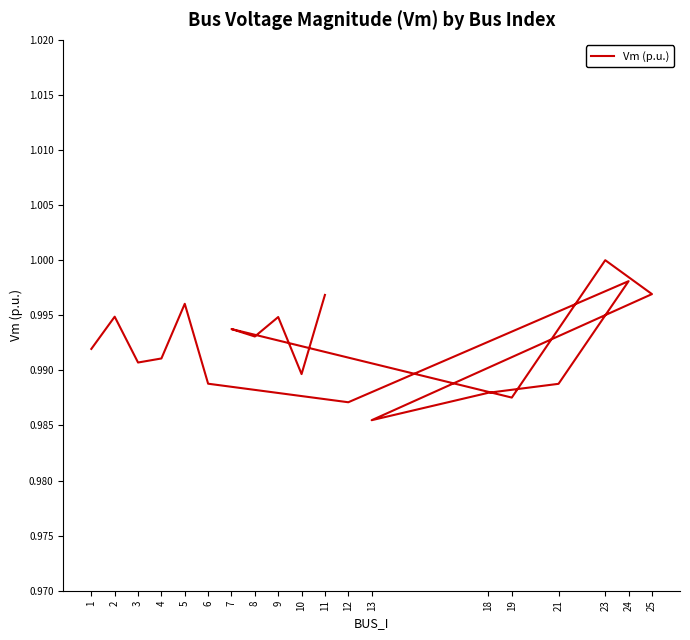

Between 2 and 3, which is larger?

2